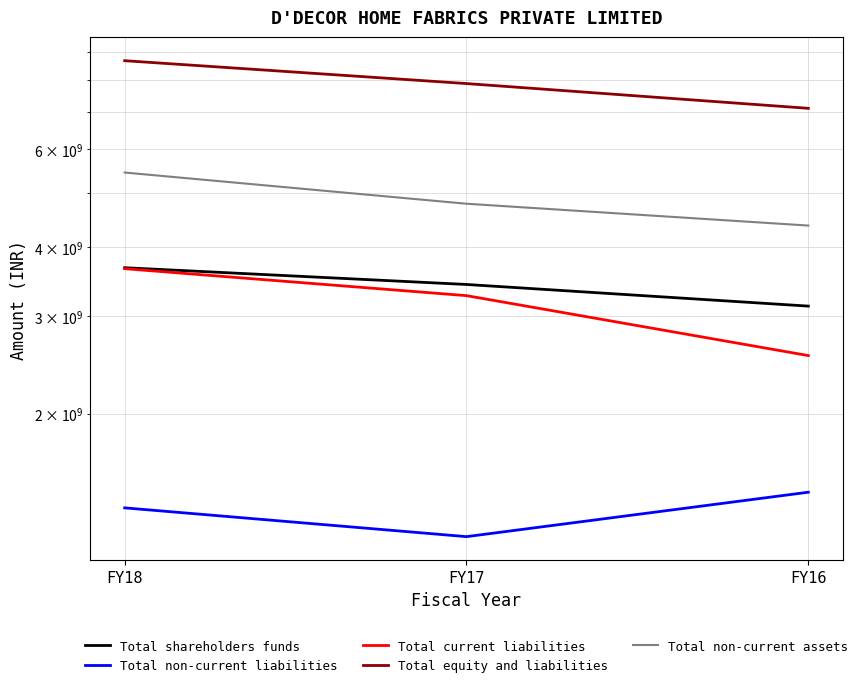

What is the difference between the Total current liabilities values at FY16 and FY17?

720090000